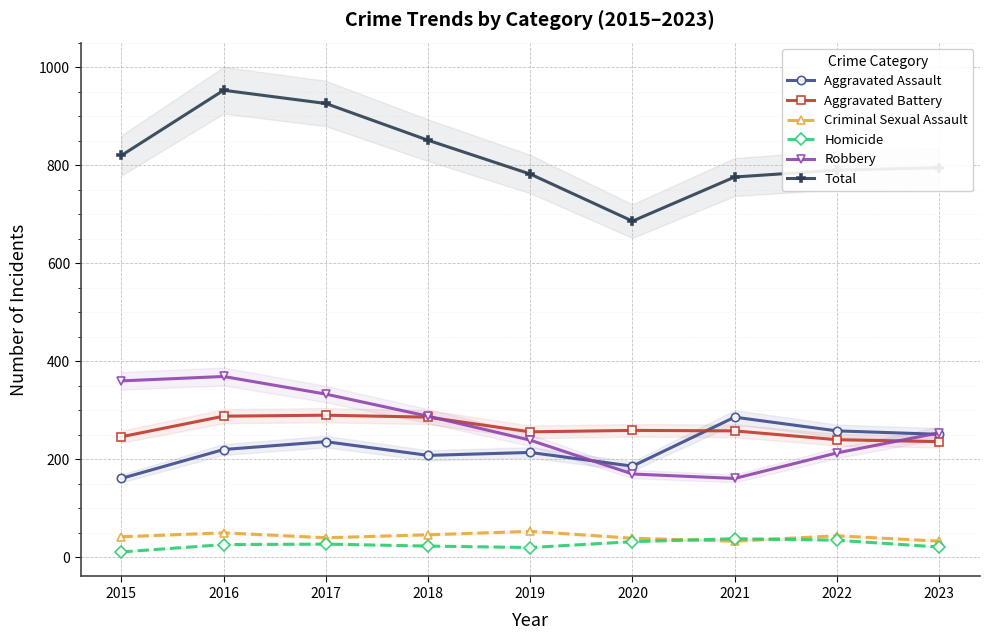

Reading left to right, what are all the values shown in this chart?

Aggravated Assault: 161	220	236	208	214	186	286	258	251
Aggravated Battery: 246	288	290	286	256	259	258	240	236
Criminal Sexual Assault: 42	50	40	46	53	39	33	44	33
Homicide: 11	26	27	23	20	32	38	35	21
Robbery: 360	369	333	288	239	170	161	213	254
Total: 820	953	926	851	782	686	776	790	795